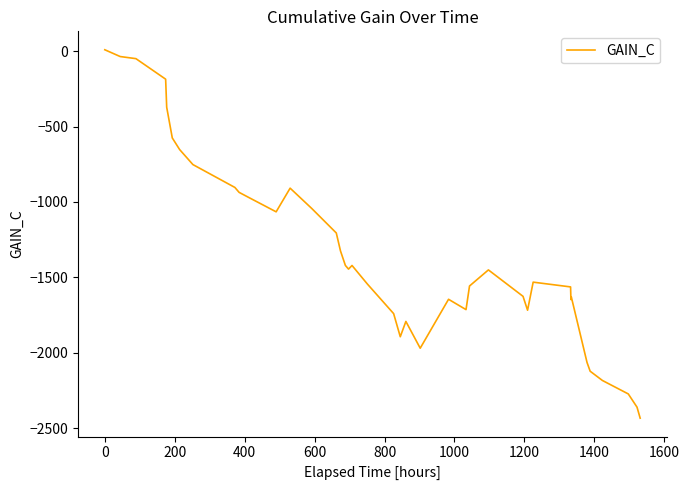

What is the minimum value shown in the chart?

-2434.2